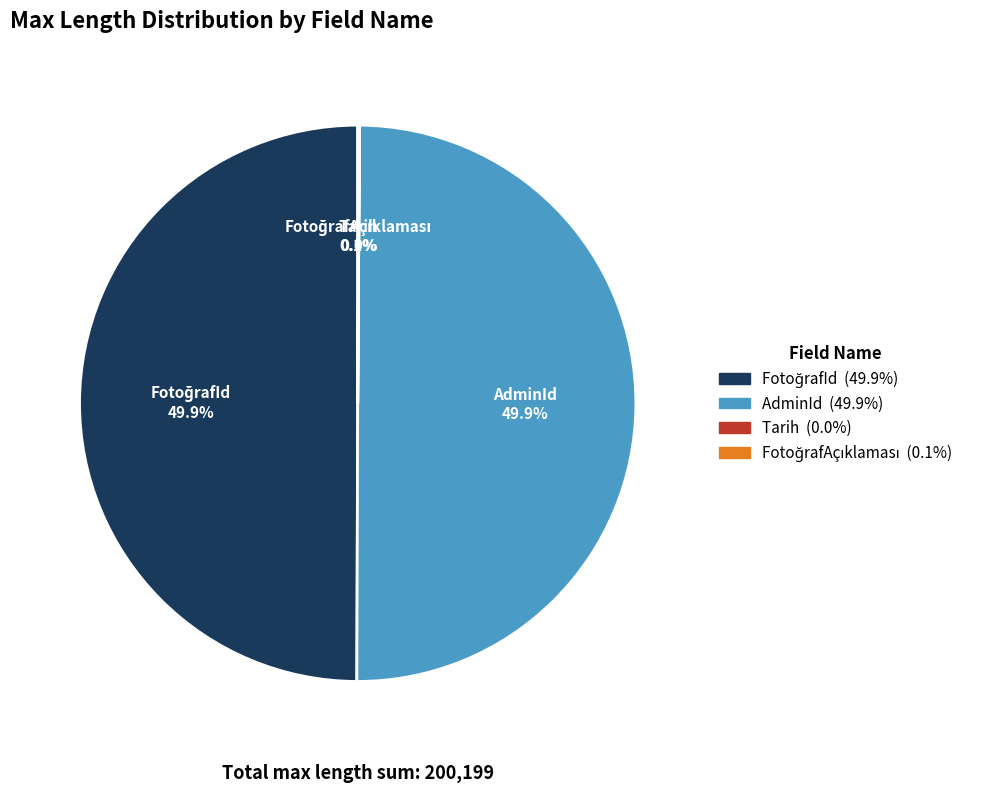

To the nearest percent, what portion does AdminId represent?

50%